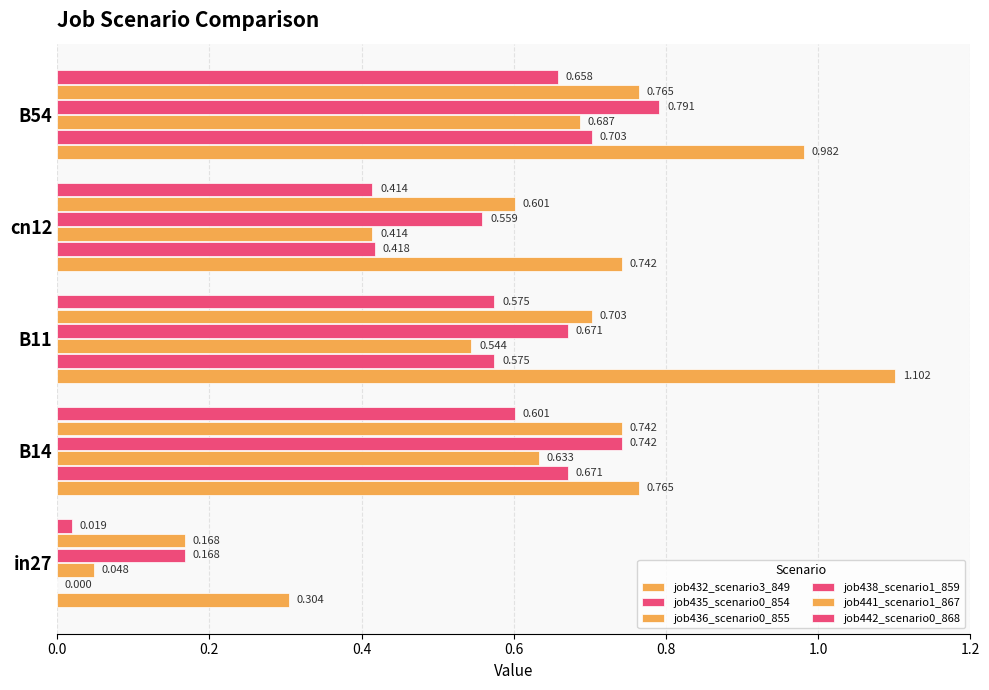

Reading right to left, what are all the values shown in this chart?

job432_scenario3_849: 1.0	0.7	1.1	0.8	0.3
job435_scenario0_854: 0.7	0.4	0.6	0.7	0.0
job436_scenario0_855: 0.7	0.4	0.5	0.6	0.0
job438_scenario1_859: 0.8	0.6	0.7	0.7	0.2
job441_scenario1_867: 0.8	0.6	0.7	0.7	0.2
job442_scenario0_868: 0.7	0.4	0.6	0.6	0.0